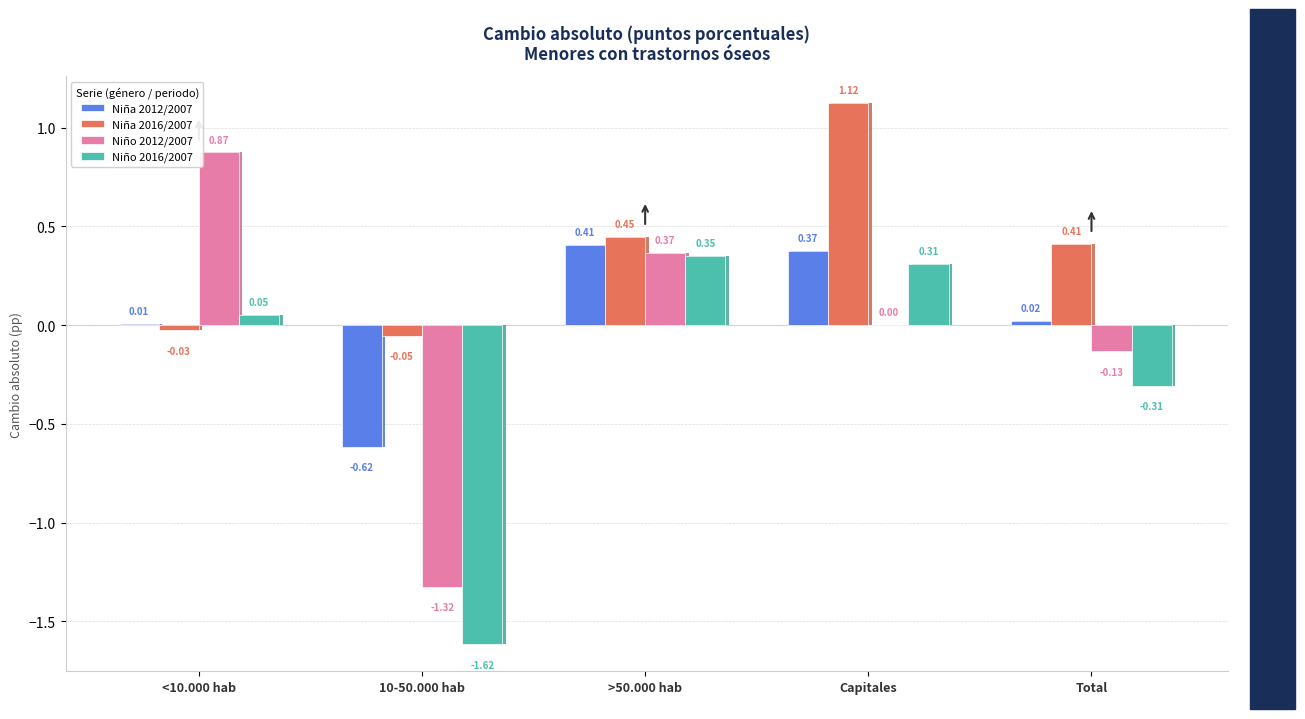

What is the minimum value shown in the chart?

-1.6